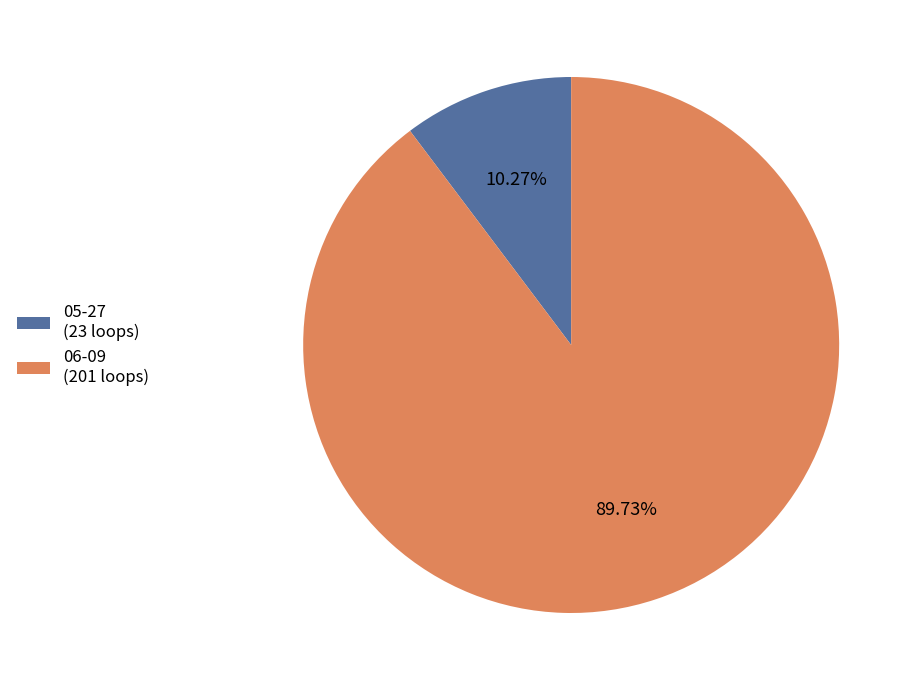

What is the largest slice in the pie chart?

06-09